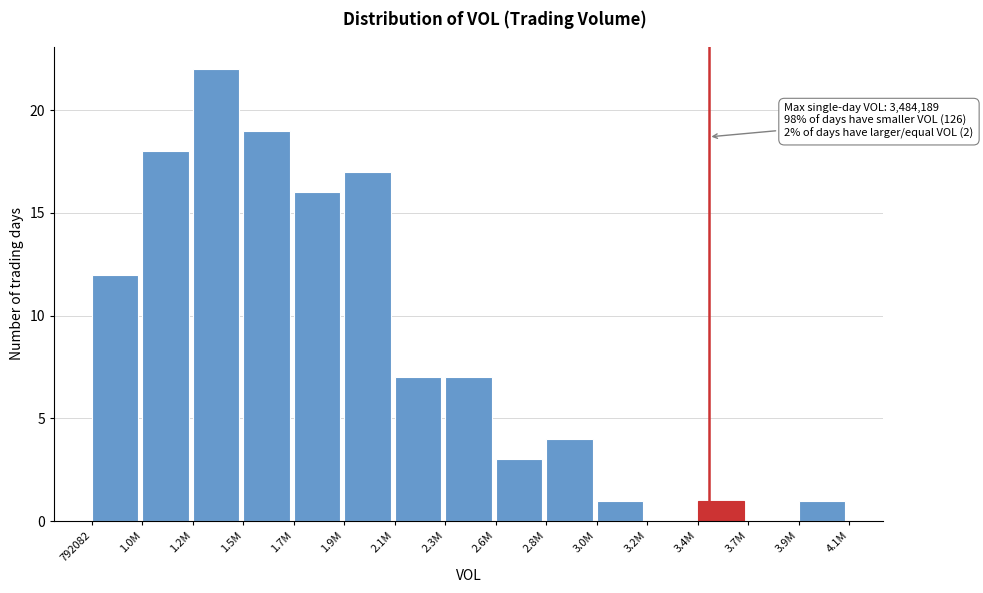

Reading left to right, what are all the values shown in this chart?

792082=12	1.0M=18	1.2M=22	1.5M=19	1.7M=16	1.9M=17	2.1M=7	2.3M=7	2.6M=3	2.8M=4	3.0M=1	3.2M=0	3.4M=1	3.7M=0	3.9M=1